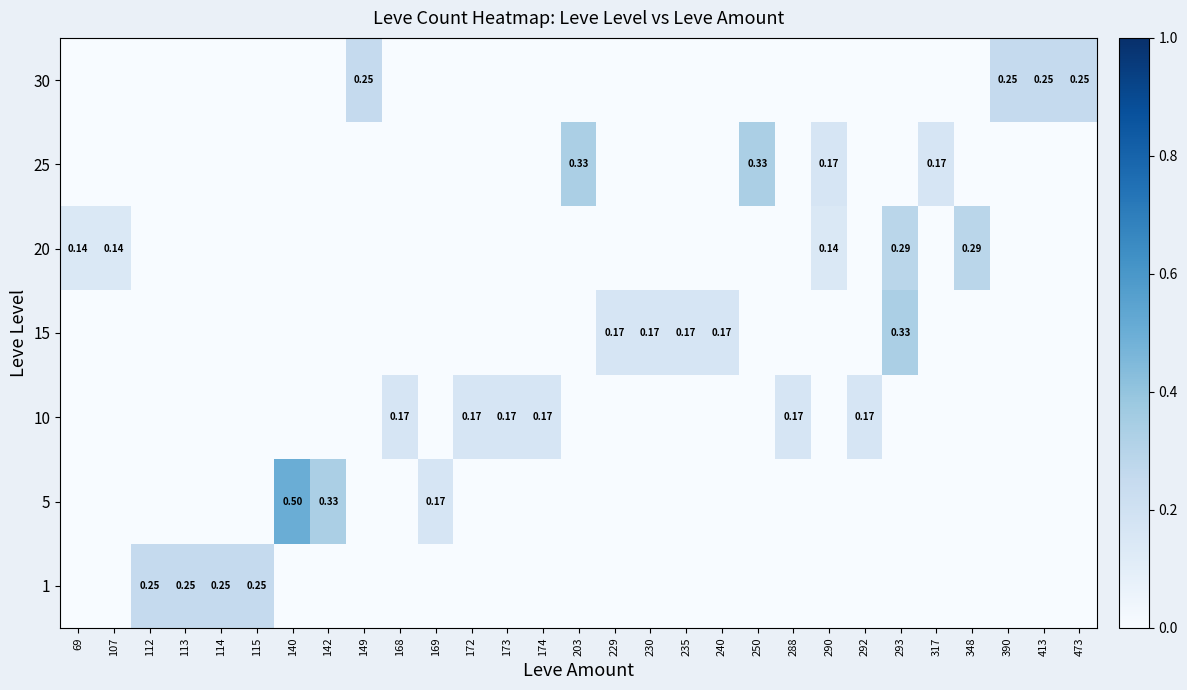

How many distinct data groups are displayed?

7